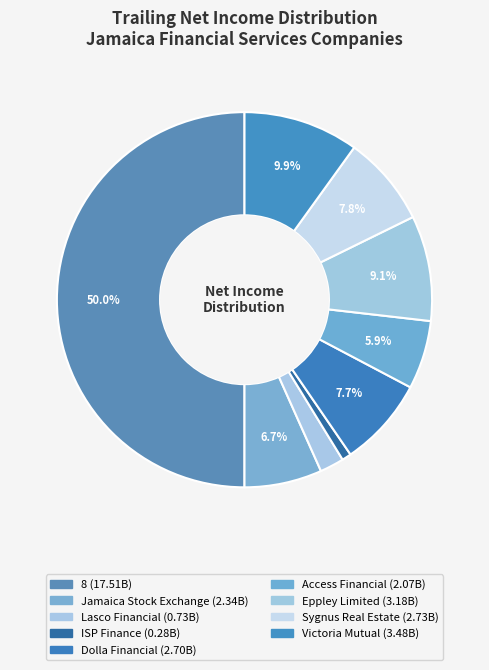

Is there any slice that represents more than half of the pie?

No